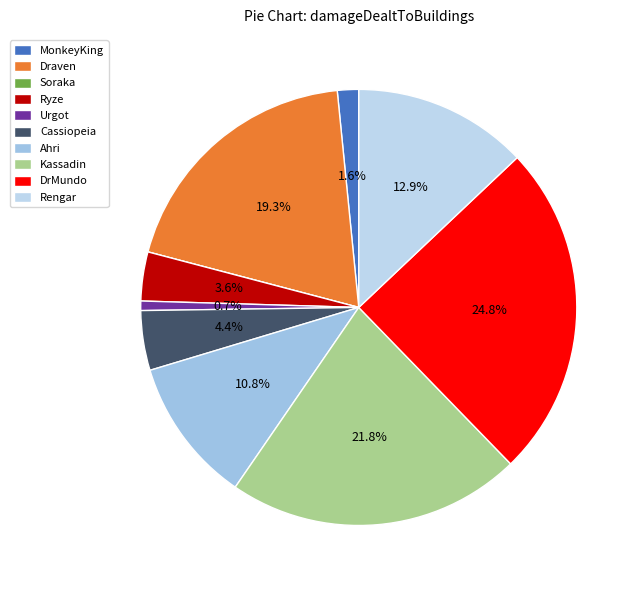

Is the sum of Kassadin and Ryze greater than half?

No